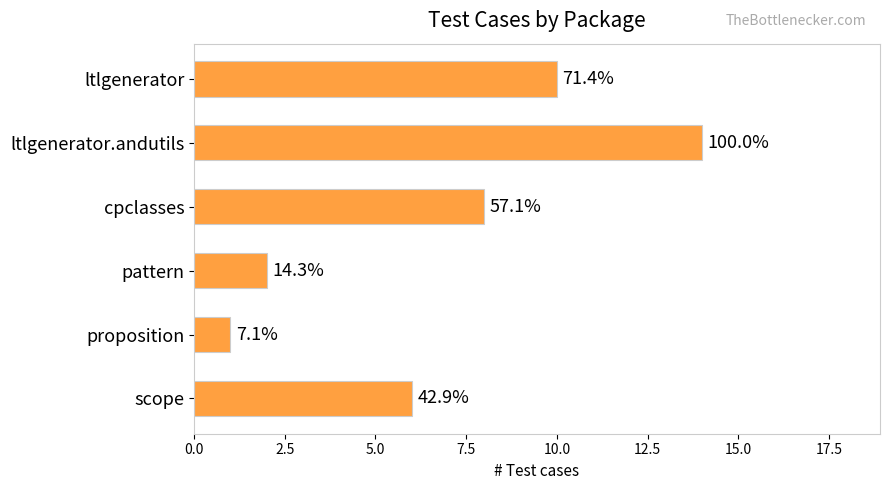

How many bars are there in total?

6